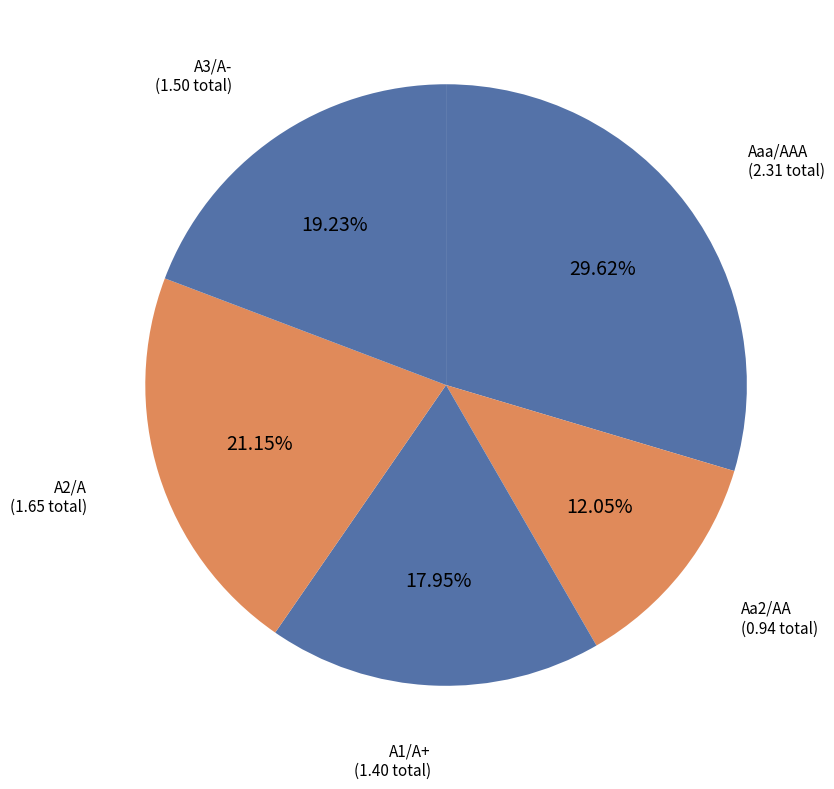

Count the number of slices in the pie.

5